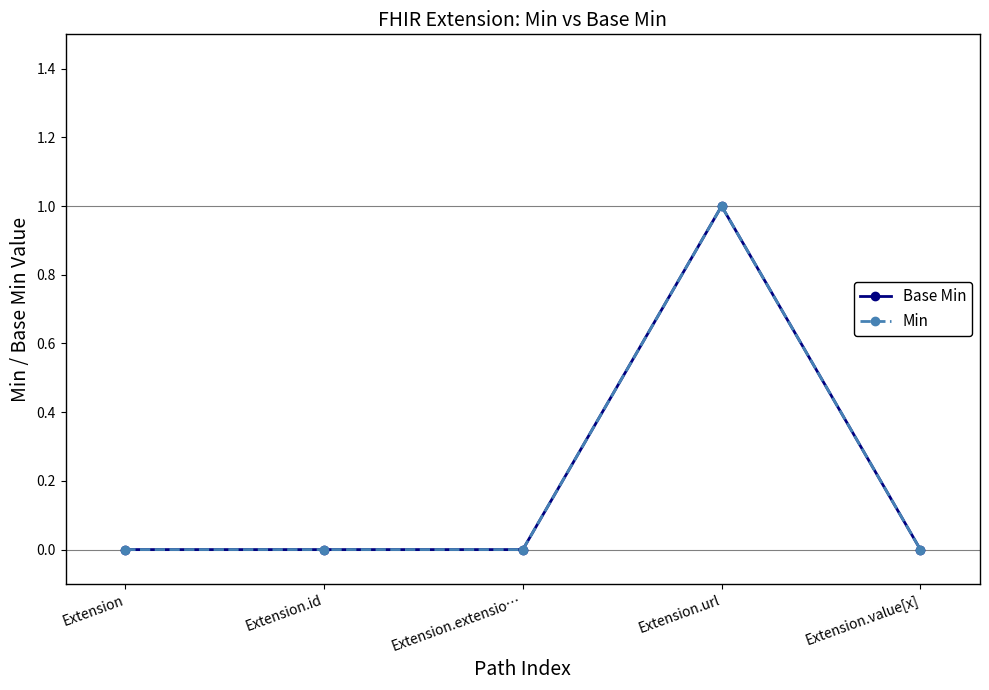

True or false: Base Min has a value of 0 at Extension.id.

True